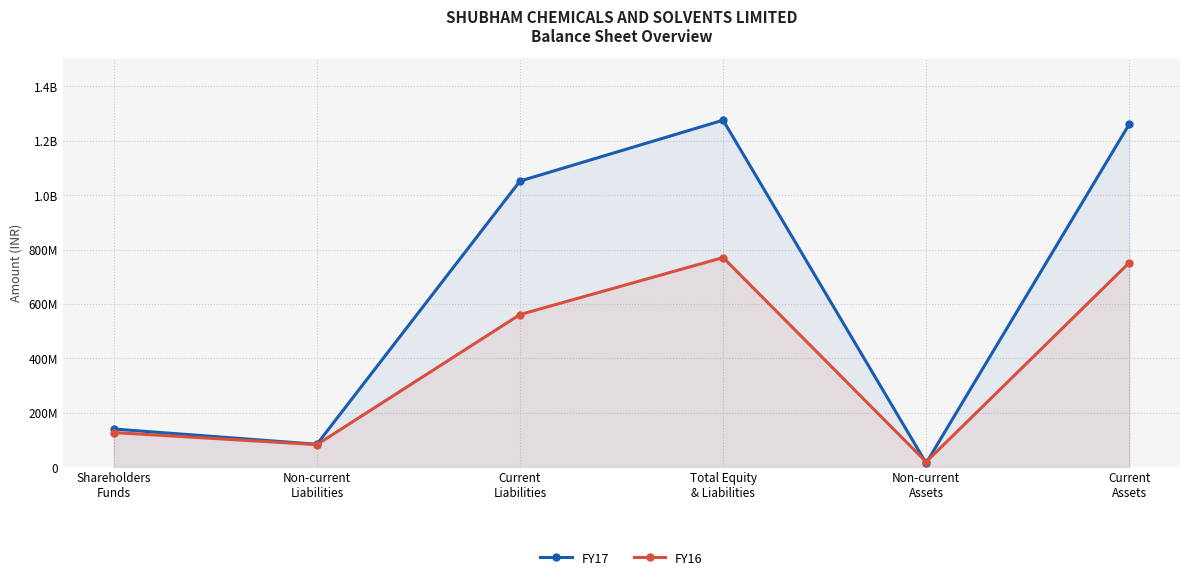

What is the value of the FY16 point at the 5th from the left?

18936851